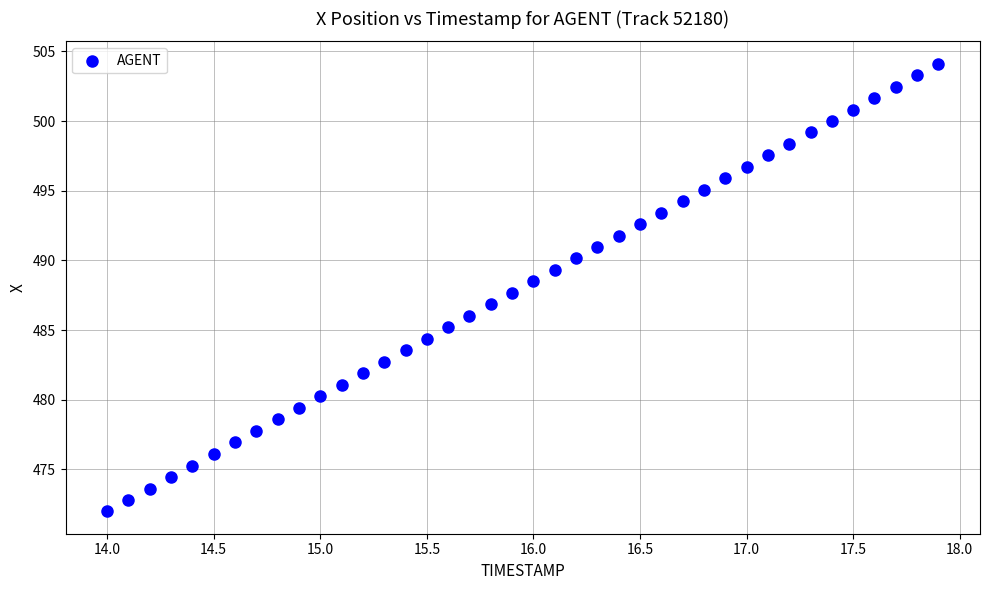

What is the range of X values (max minus min)?

3.9